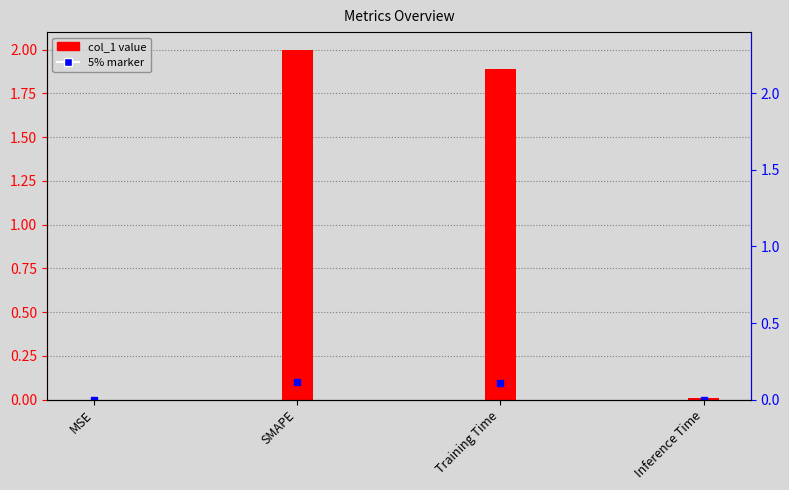

Approximately how many times larger is the value at SMAPE compared to Training Time?

1.1